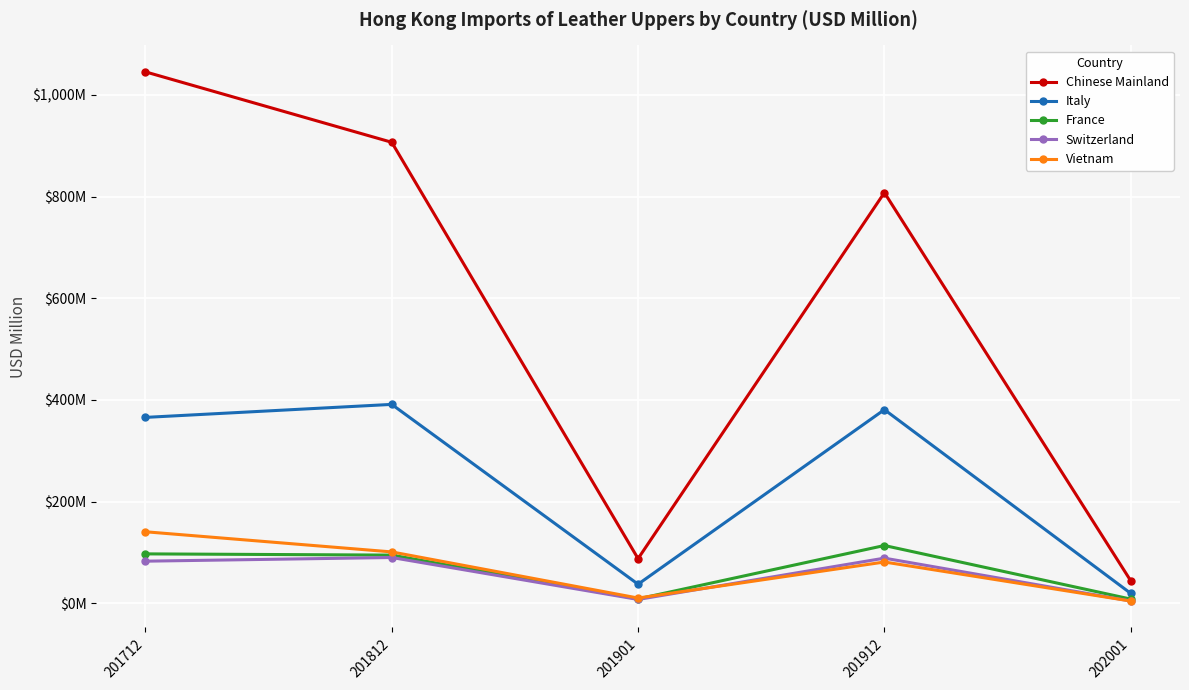

What are all the series names shown in the legend?

Chinese Mainland, Italy, France, Switzerland, Vietnam